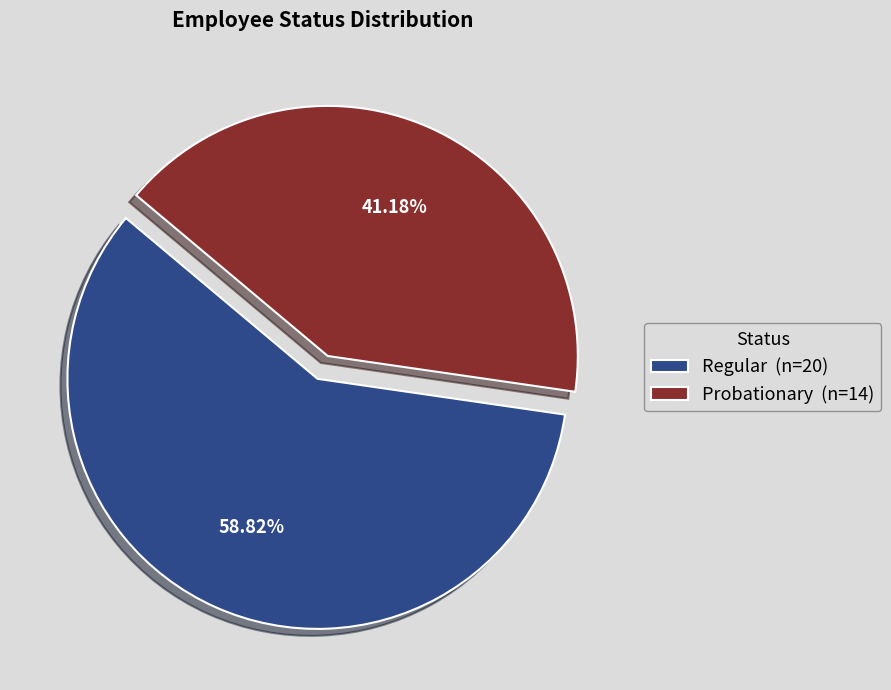

To the nearest percent, what portion does Probationary represent?

41%